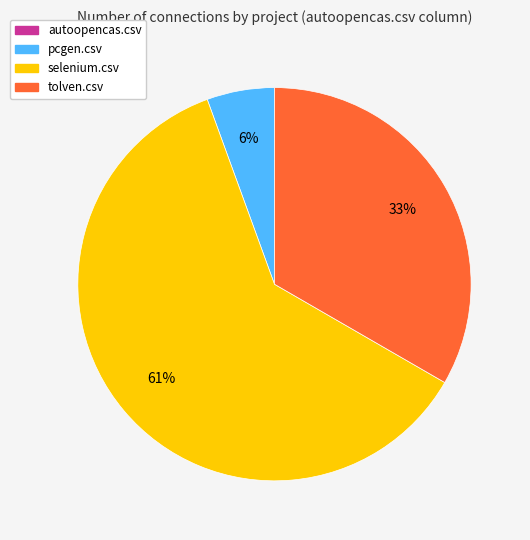

To the nearest percent, what is the average slice percentage?

33%